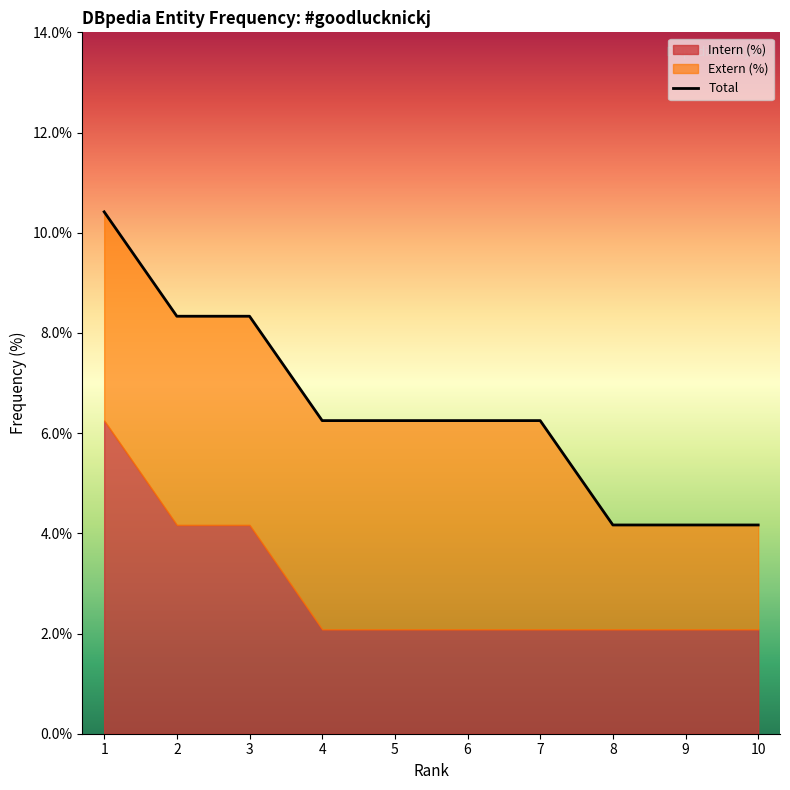

What is the greatest value displayed?

0.1